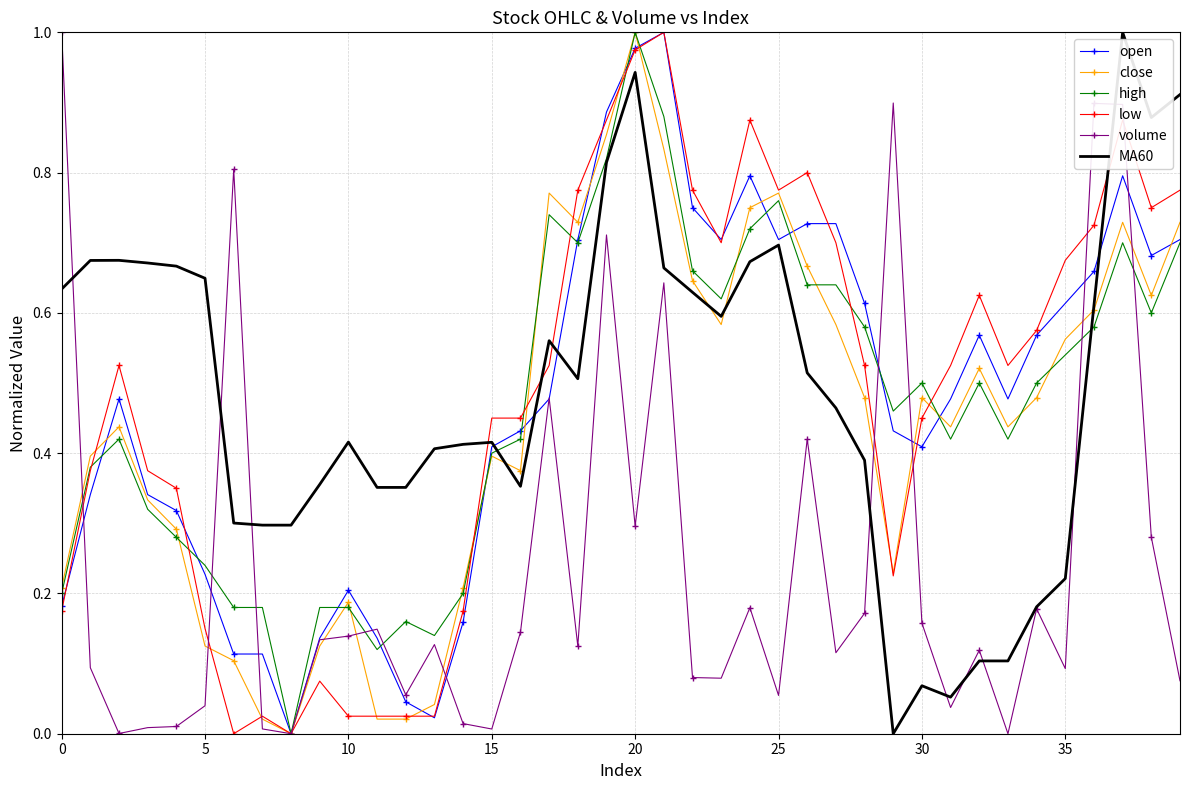

True or false: volume and low cross at least once.

True